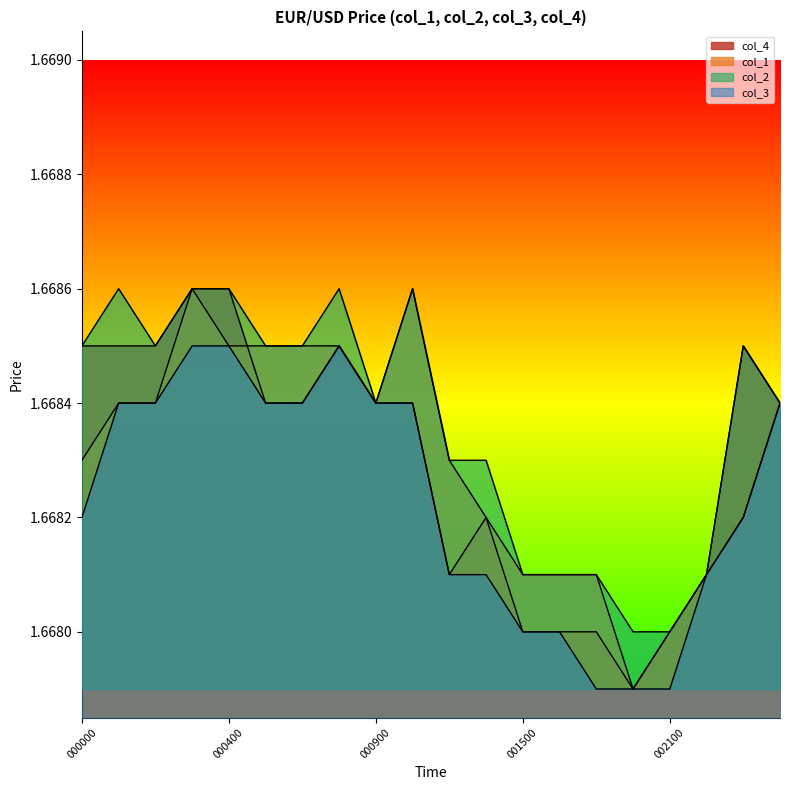

What is the sum of the col_1 values at 001800 and 000800?

3.3